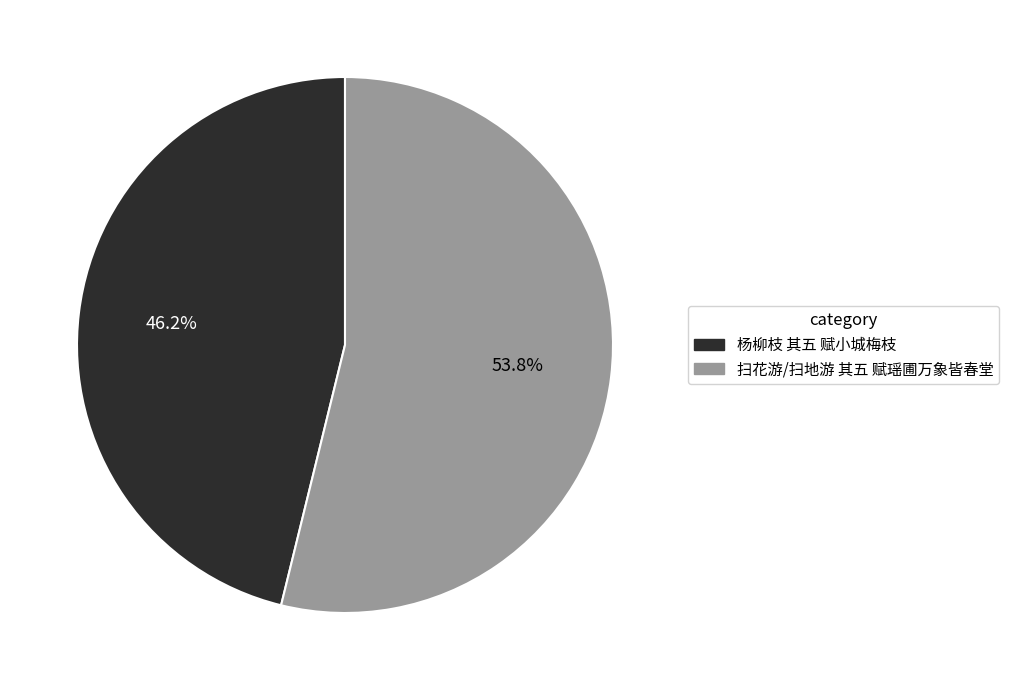

Which has a higher value, 杨柳枝 其五 赋小城梅枝 or 扫花游/扫地游 其五 赋瑶圃万象皆春堂?

扫花游/扫地游 其五 赋瑶圃万象皆春堂